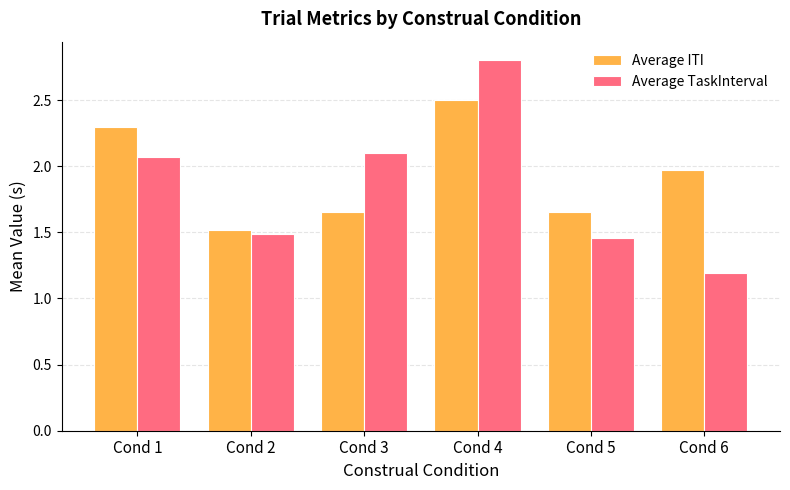

What is the spread (max minus min) of values at Cond 6?

0.8